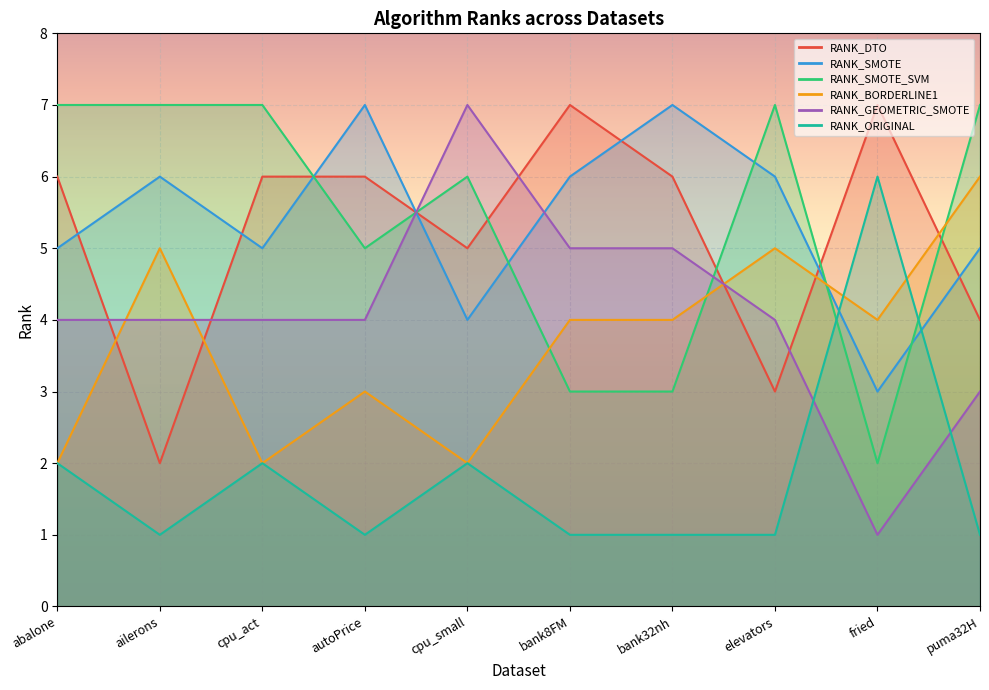

Where does the RANK_SMOTE series first go above 6?

autoPrice